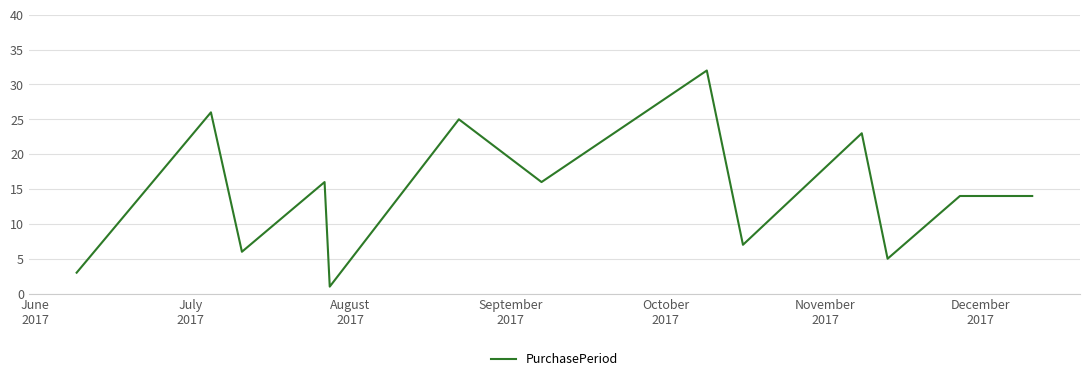

What is the greatest value displayed?

32